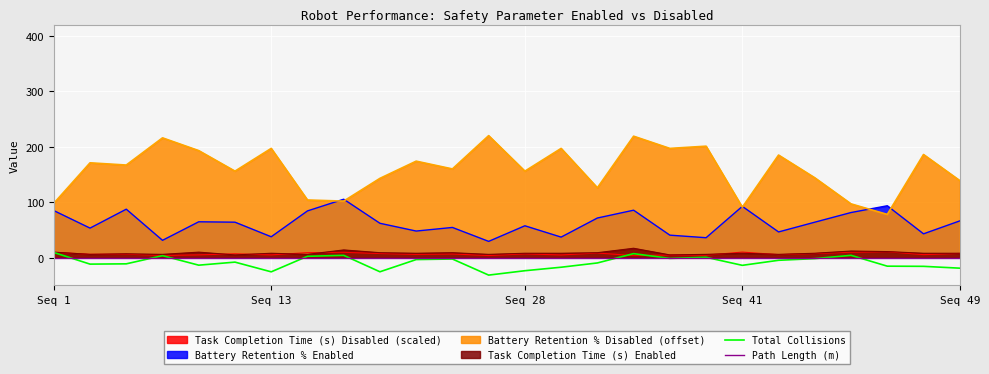

Which series has the largest total across all categories?

Path Length (m)